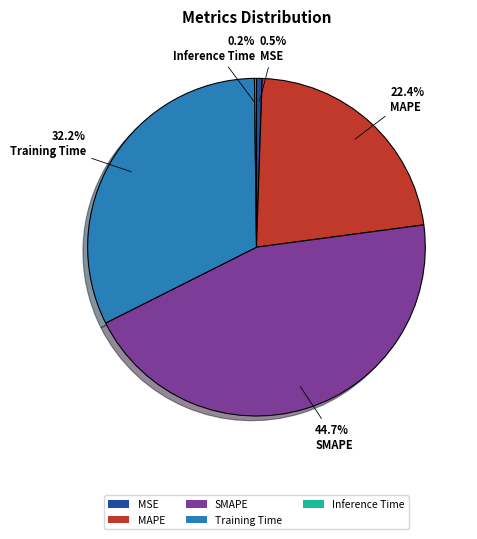

To the nearest percent, what portion does Training Time represent?

32%